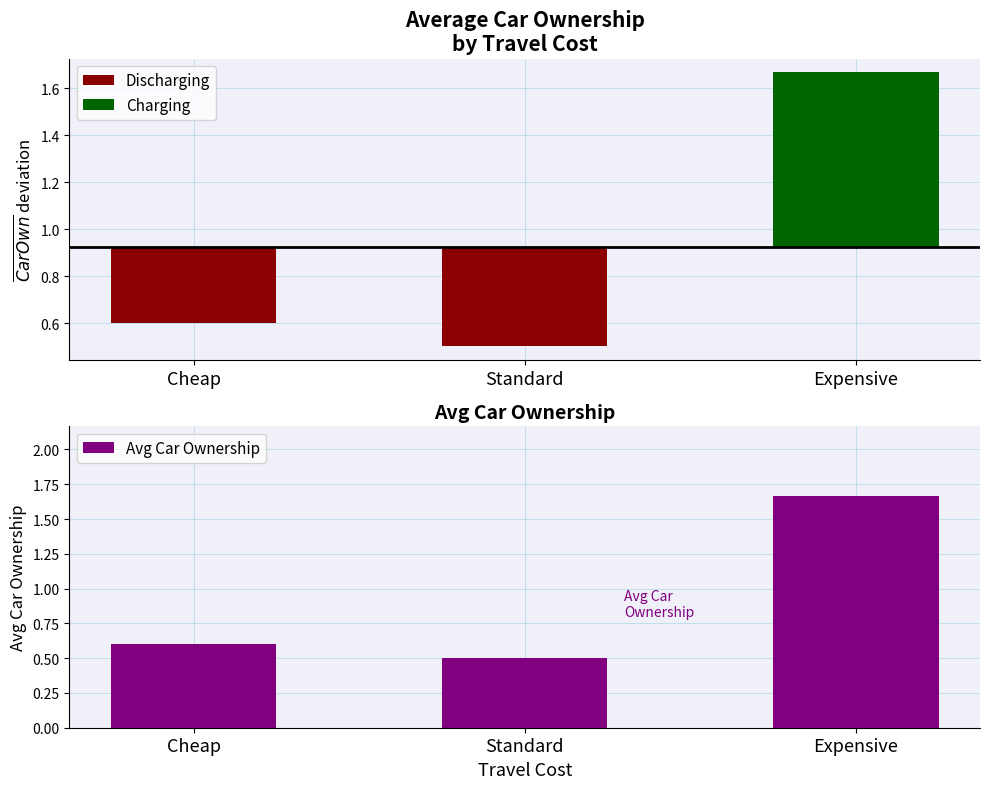

What is the sum of the values at Expensive and Standard?

2.2